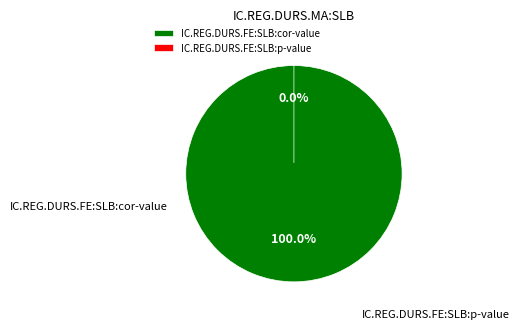

To the nearest percent, what is the difference between the largest and smallest slice percentages?

100%